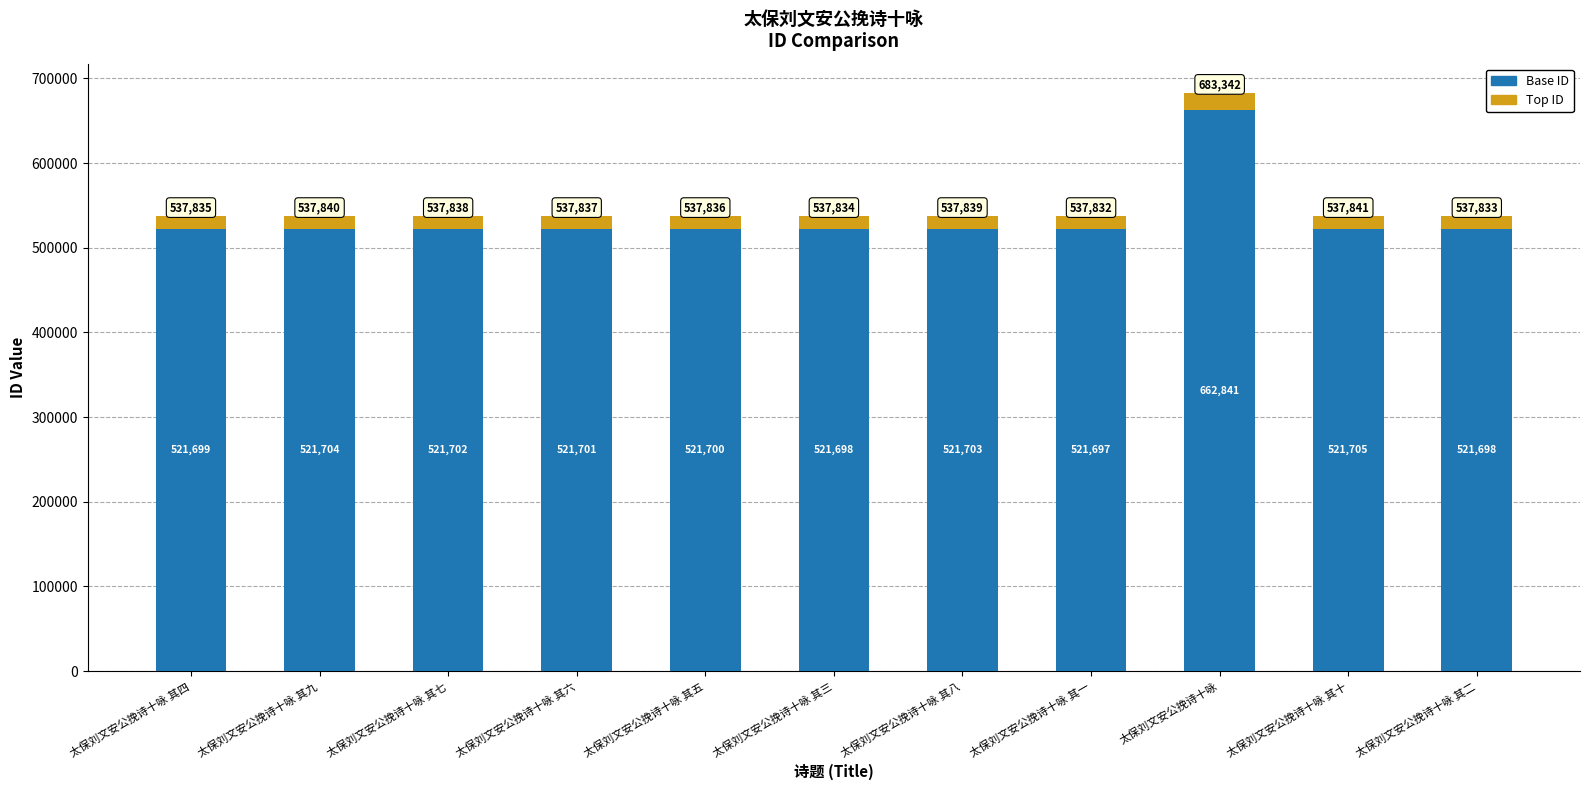

At which label does Base ID first exceed 521701?

太保刘文安公挽诗十咏 其九